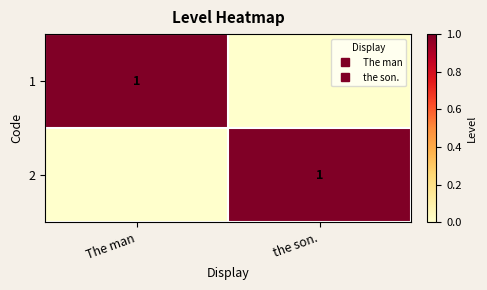

How many values in the 2 series are below 1?

1